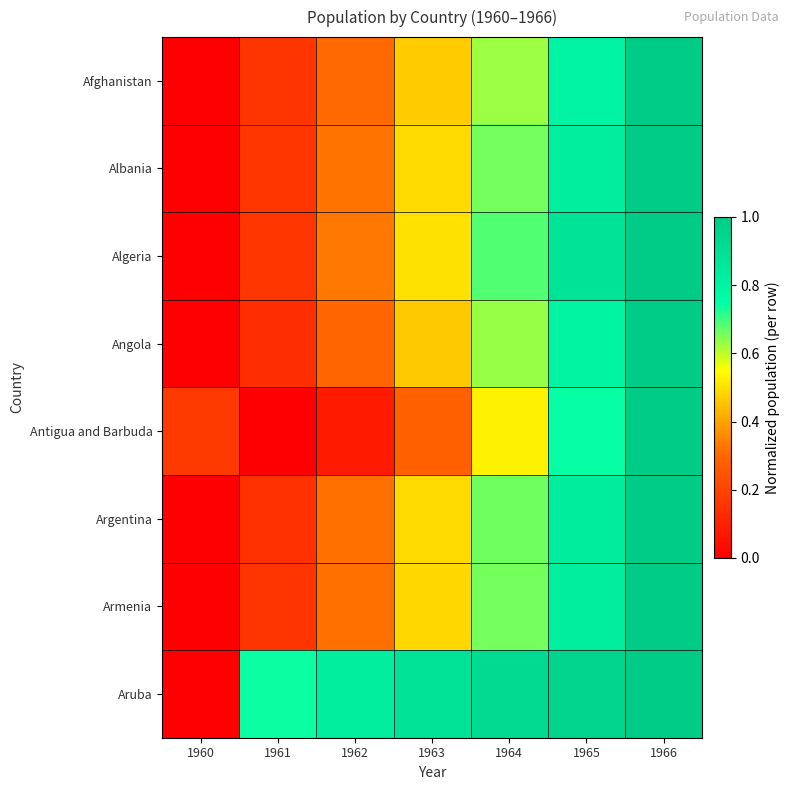

Which label corresponds to the largest value in the chart?

1966